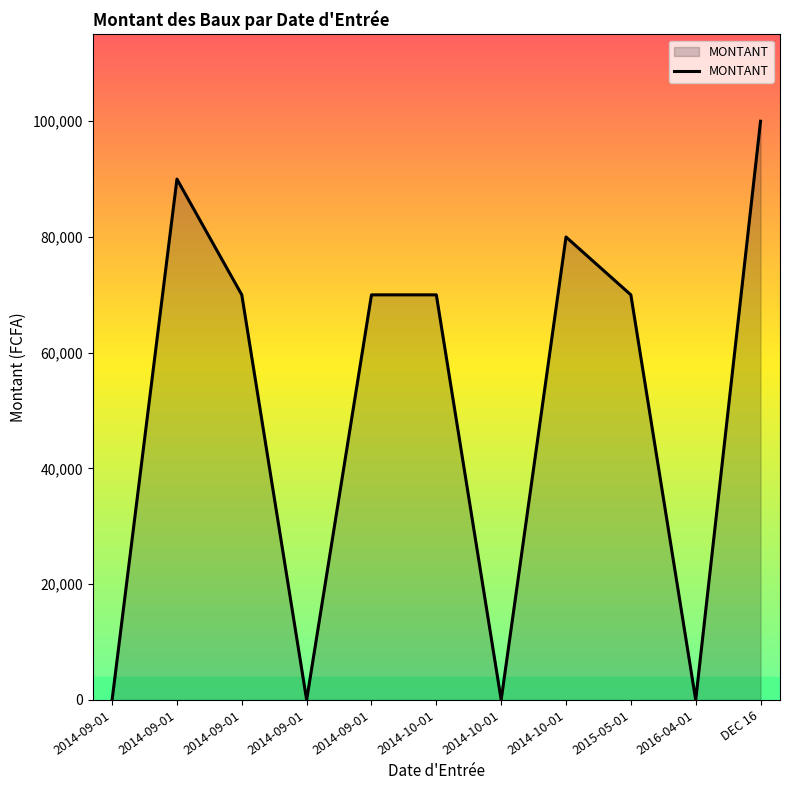

Rank the categories by value from highest to lowest.

DEC 16, 2014-09-01, 2014-10-01, 2014-09-01, 2014-09-01, 2014-10-01, 2015-05-01, 2014-09-01, 2014-09-01, 2014-10-01, 2016-04-01